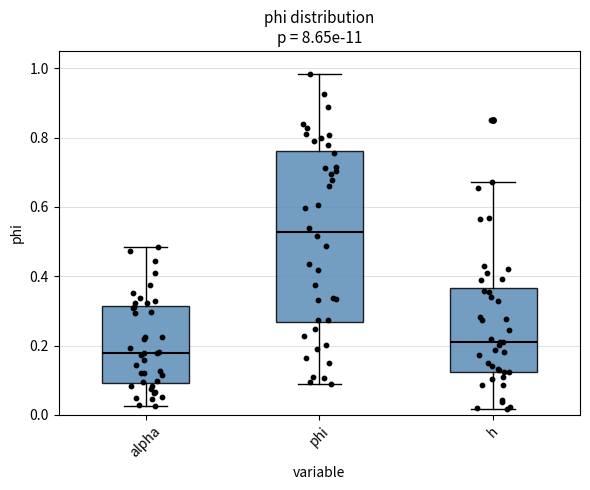

Where does the lower whisker of the box for alpha end on the y-axis? The values are not printed on the chart, so give them approximately, as read against the axis.

0.02